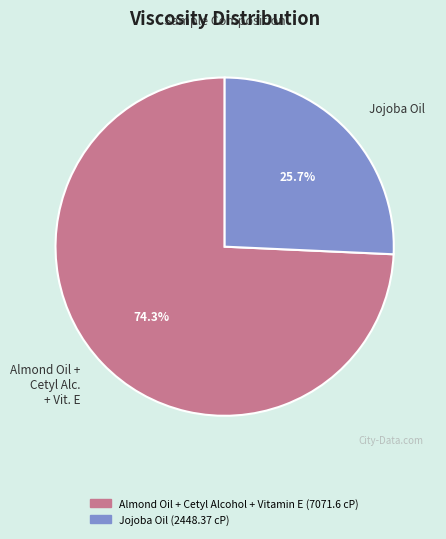

To the nearest percent, what portion does Jojoba Oil represent?

26%